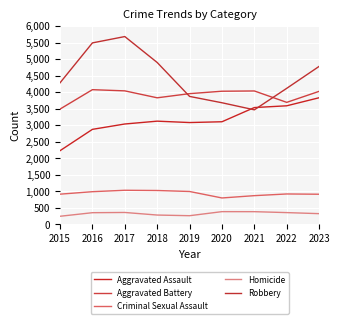

What are all the series names shown in the legend?

Aggravated Assault, Aggravated Battery, Criminal Sexual Assault, Homicide, Robbery